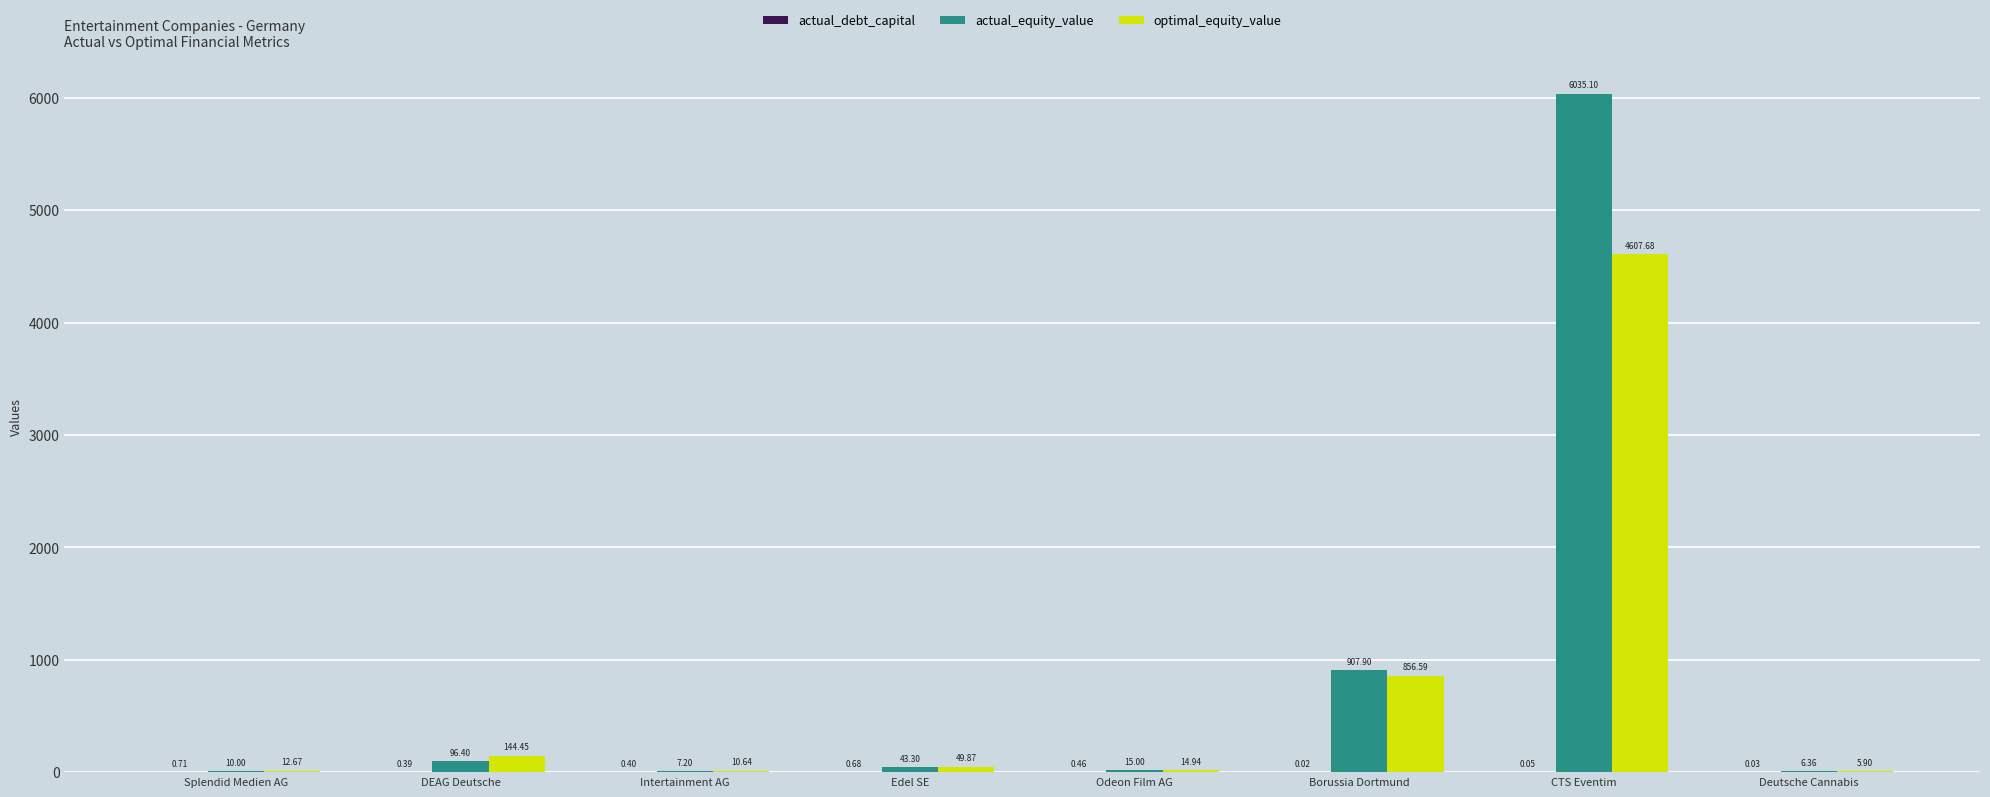

Between Splendid Medien AG and CTS Eventim, which series saw the biggest shift?

actual_equity_value